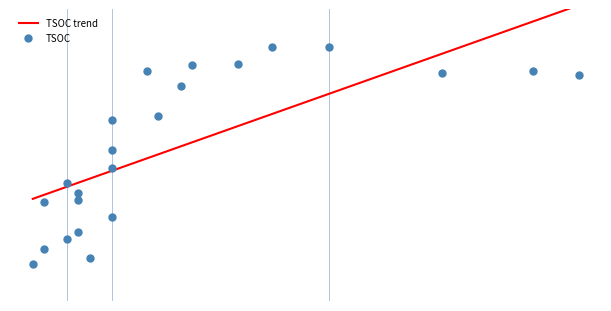

At how many categories does at least one series exceed 210?

9